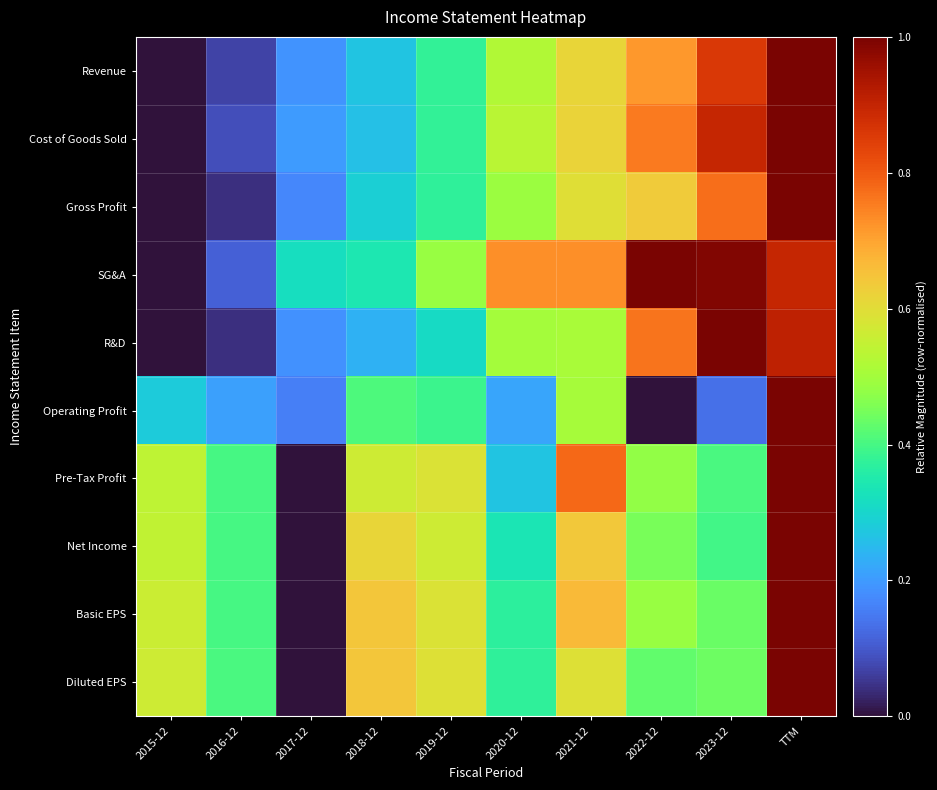

Which has a higher value, 2018-12 or 2021-12?

2021-12